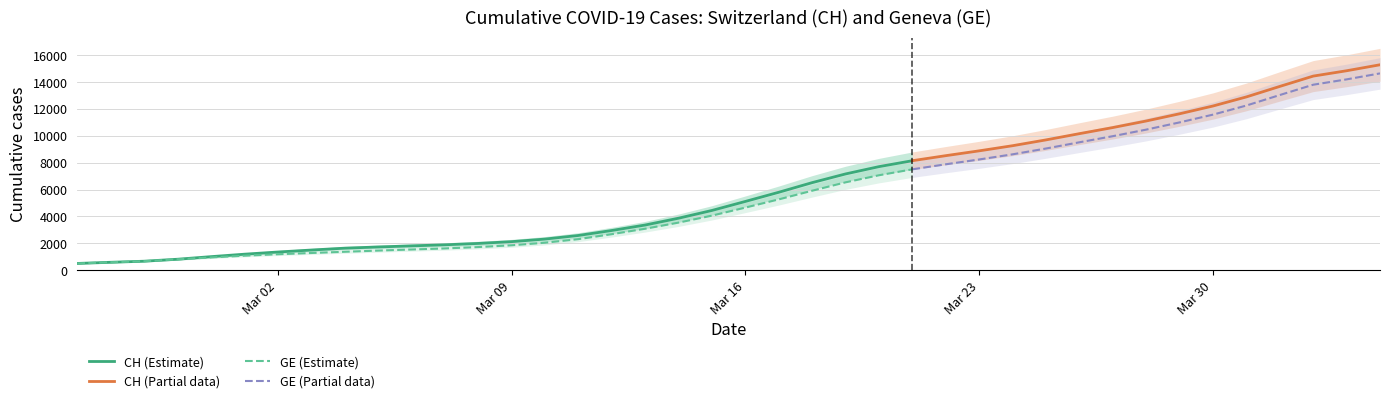

The GE series shows 14733 at 38. True or false?

True